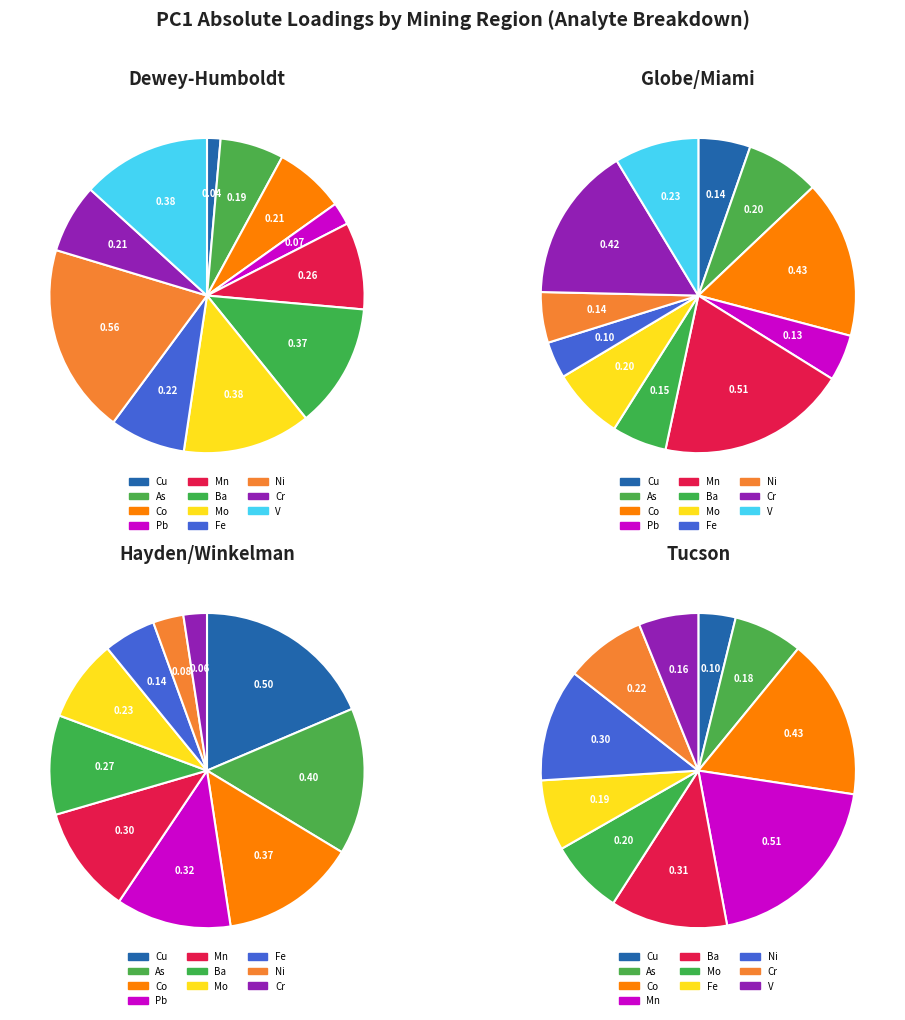

How many slices are in this pie chart?

11